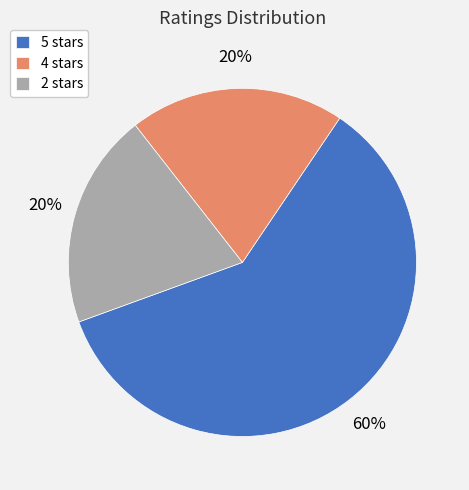

Between 5 stars and 2 stars, which is larger?

5 stars